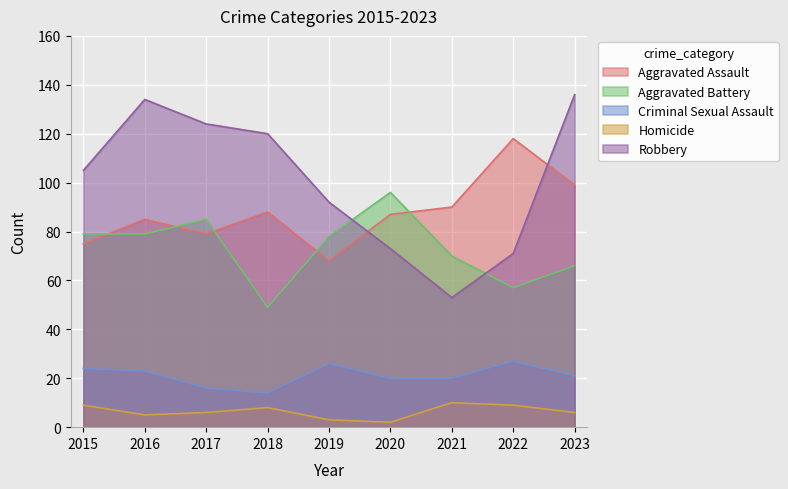

What is the total value across all series at 2015?

292